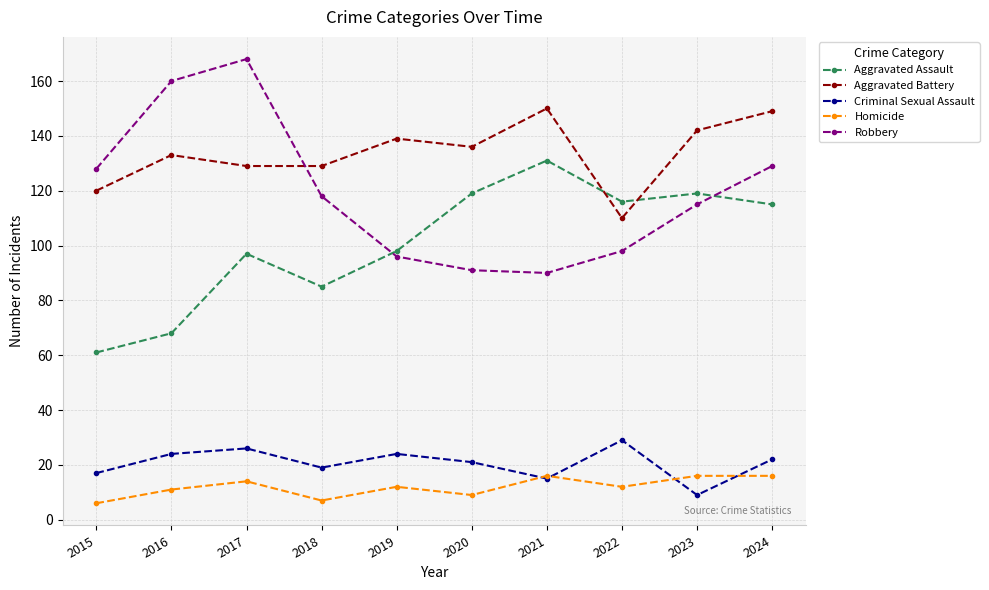

What is the difference between the maximum and second lowest values in the Aggravated Assault series?

63